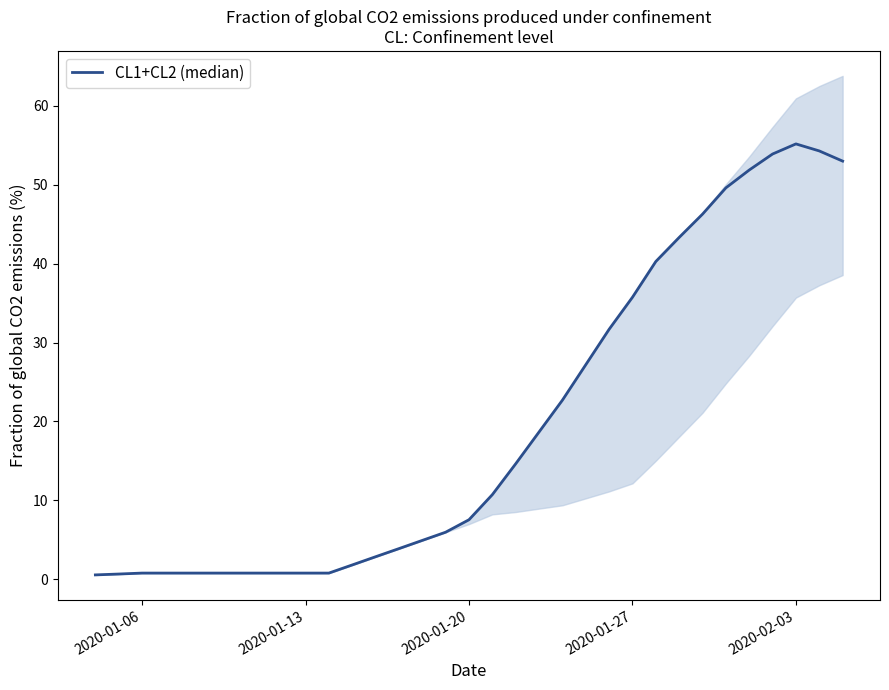

What is the difference between the maximum and second lowest values?

54.5